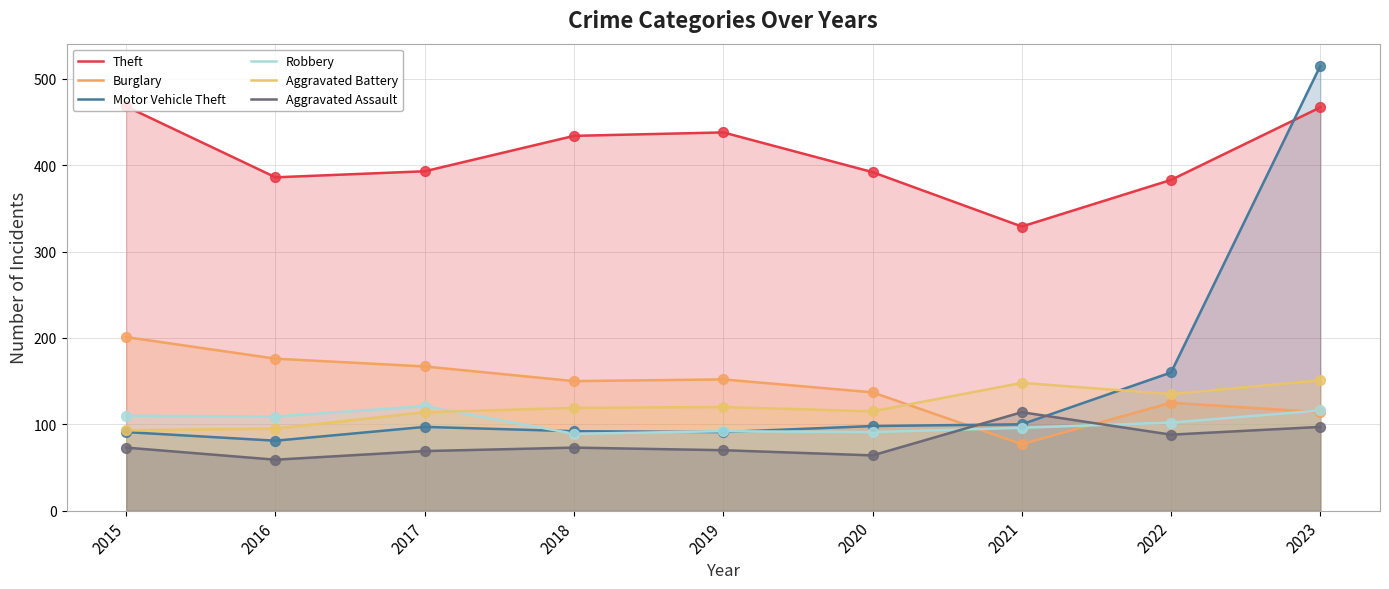

Which series reaches the maximum Y coordinate?

Motor Vehicle Theft